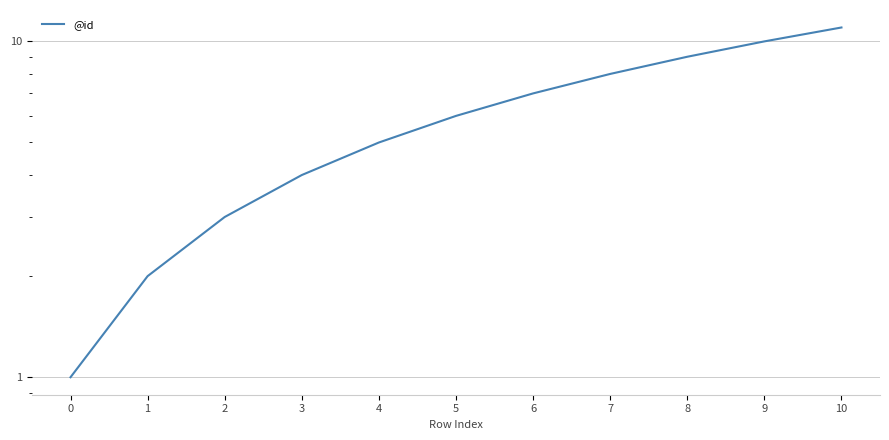

Is it true that the value at 1 is 2?

True